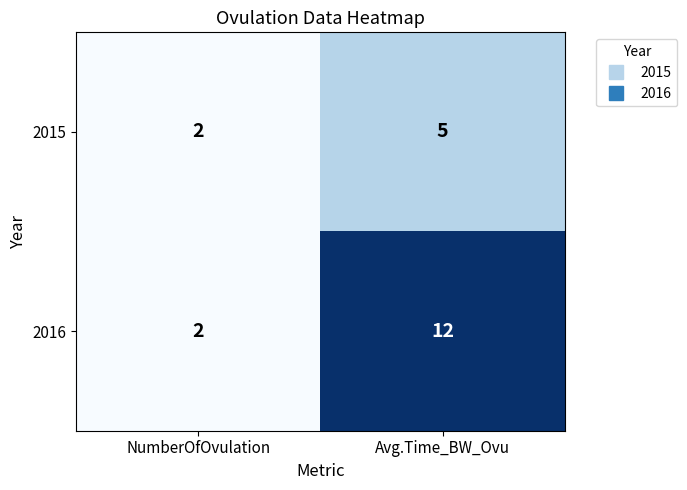

The 2015 series shows 2 at NumberOfOvulation. True or false?

True